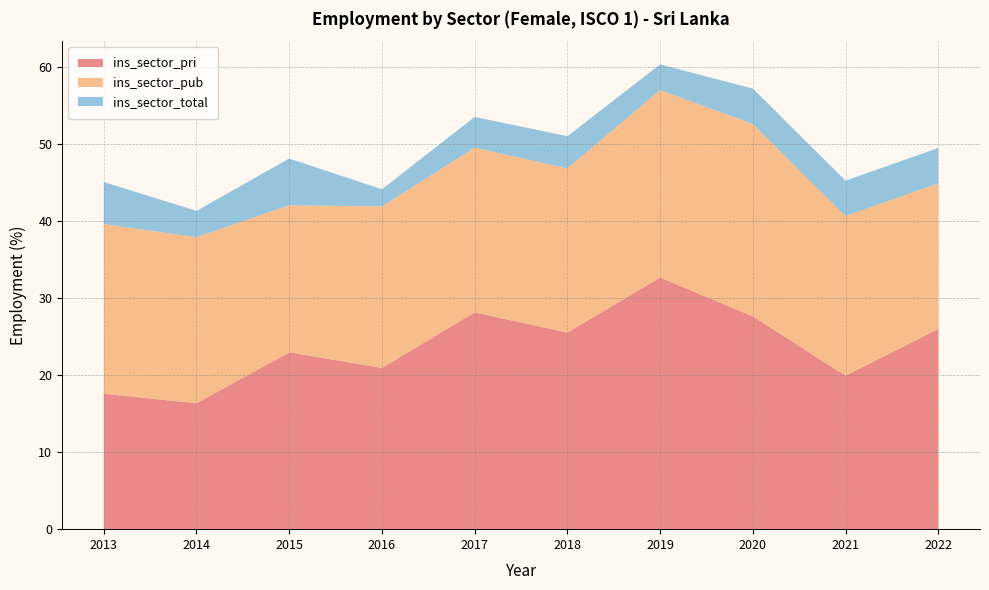

Reading right to left, transcribe all the data shown in this chart.

ins_sector_pri: 2022=26.0	2021=19.9	2020=27.6	2019=32.6	2018=25.5	2017=28.1	2016=20.9	2015=22.9	2014=16.3	2013=17.6
ins_sector_pub: 2022=18.9	2021=20.7	2020=25.0	2019=24.3	2018=21.3	2017=21.4	2016=21.0	2015=19.1	2014=21.6	2013=22.0
ins_sector_total: 2022=4.6	2021=4.6	2020=4.6	2019=3.3	2018=4.2	2017=4.0	2016=2.2	2015=6.1	2014=3.4	2013=5.5